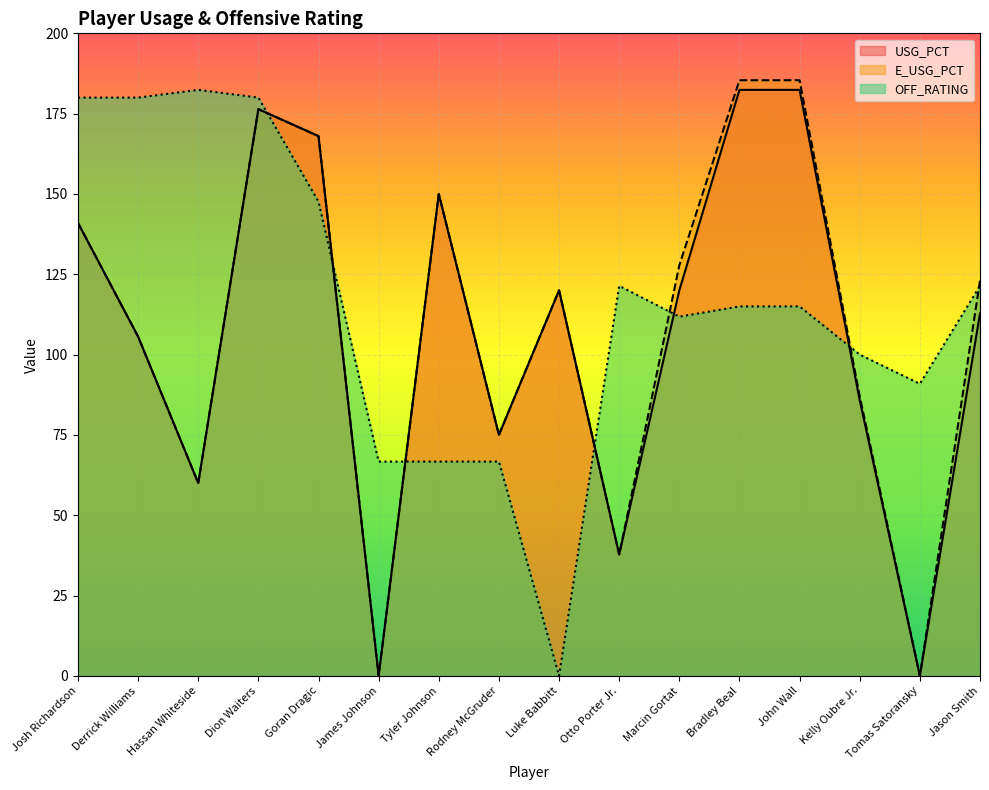

What is the label of the 7th point from the right?

Otto Porter Jr.